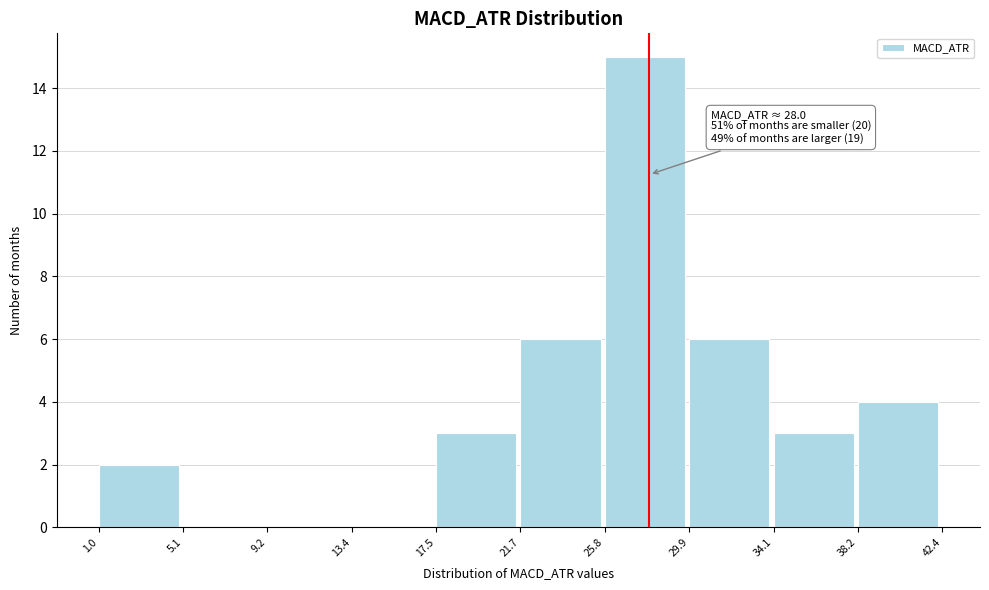

Which range on the x-axis has the tallest bar?

25.8 to 29.9